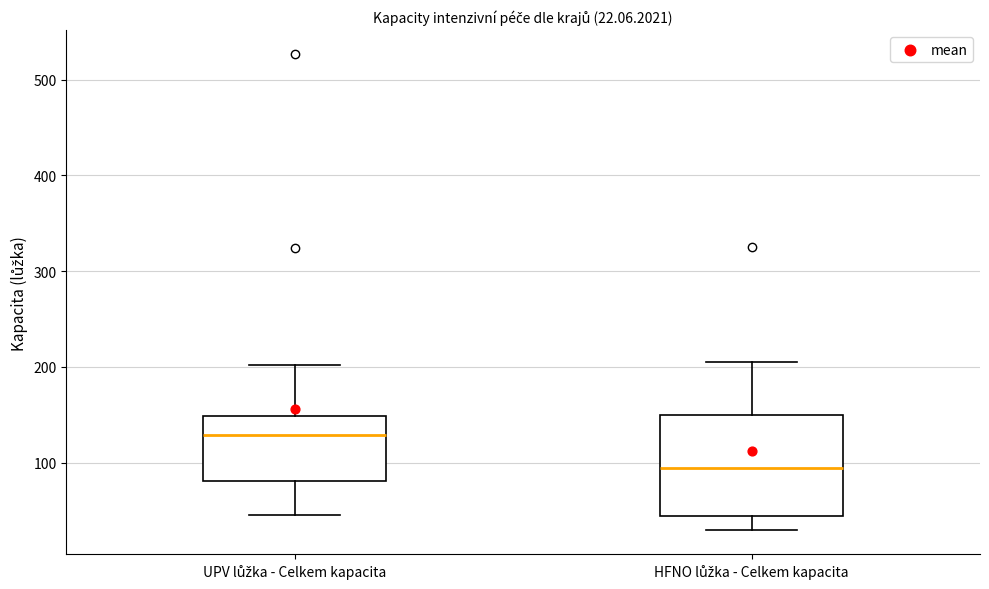

Comparing the boxes themselves (not the whiskers), which one is the tallest?

HFNO lůžka - Celkem kapacita